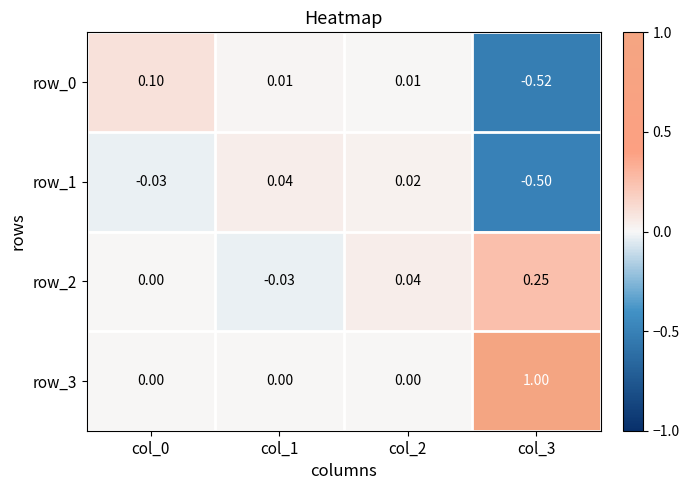

Is the value of row_1 at col_1 greater than the value of row_3 at col_1?

Yes